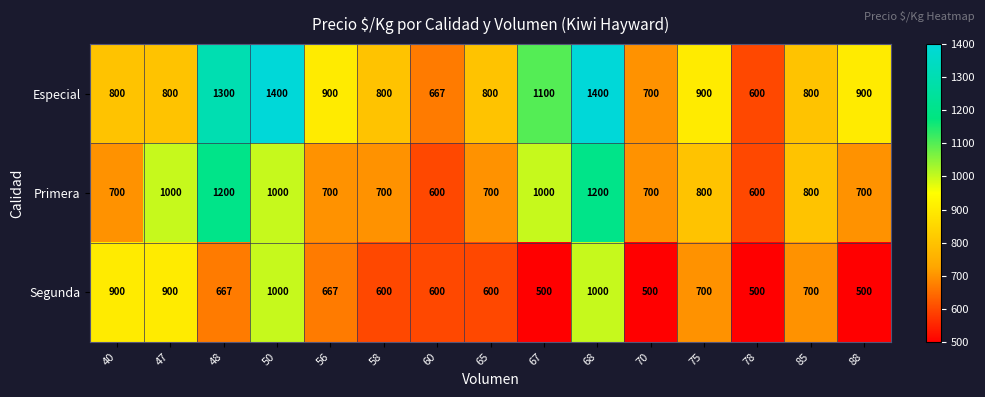

What is the sum of all Primera values?

12400